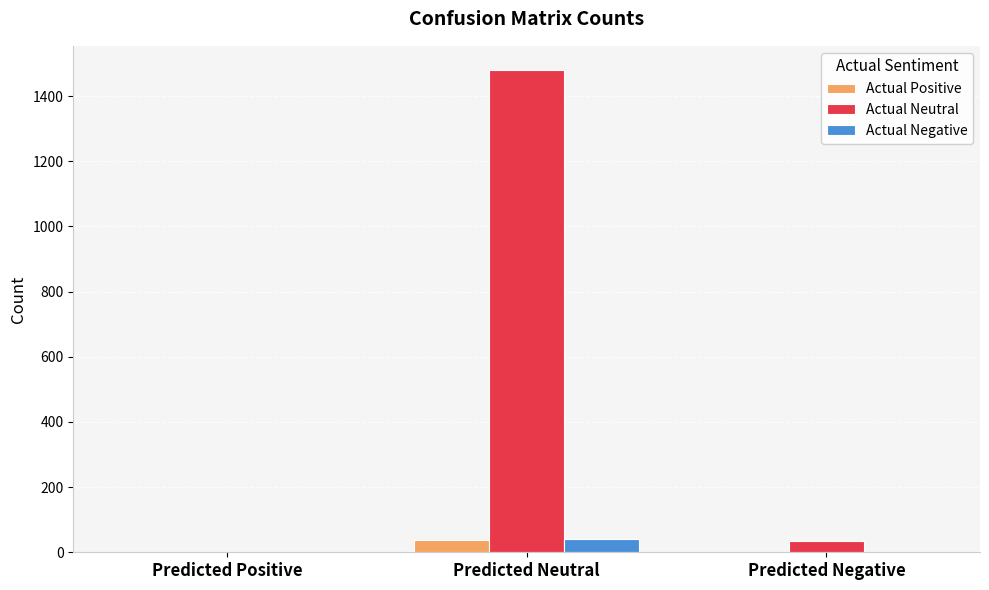

Which series has the widest spread of values?

Actual Neutral